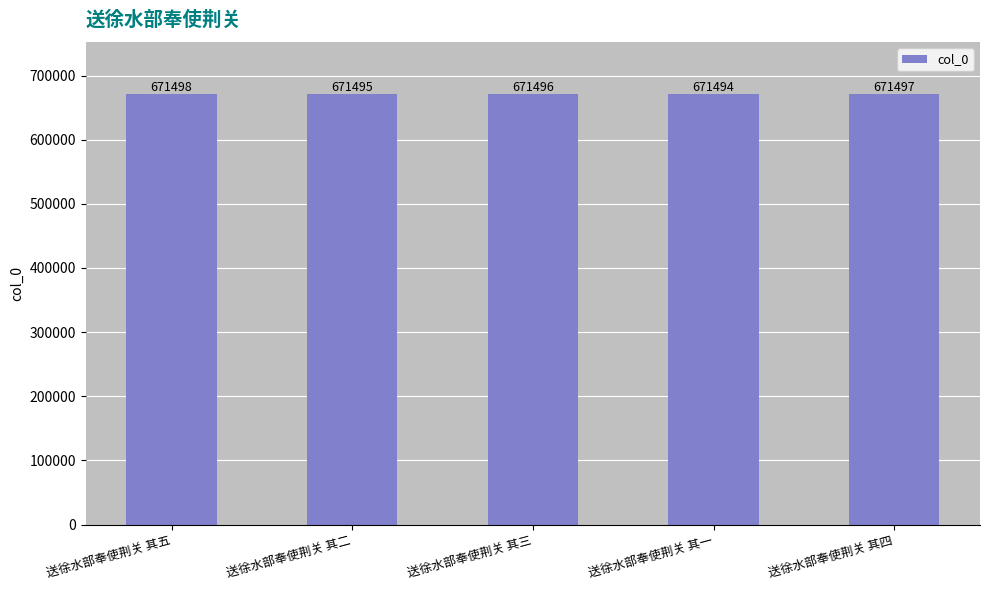

How many values are between 671495 and 671497?

3